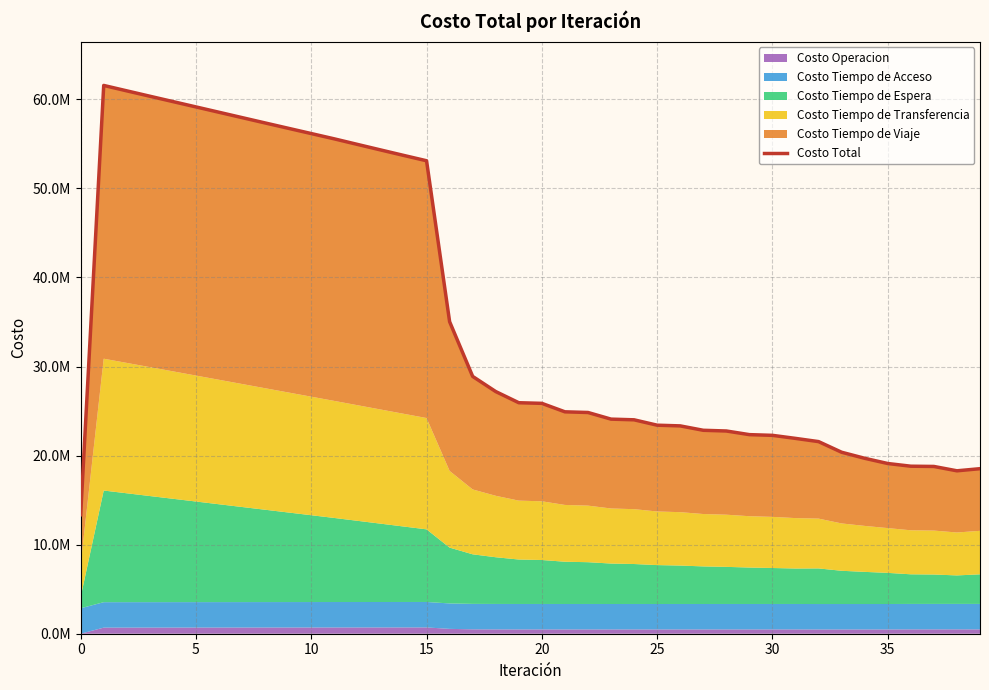

The chart shows a value of 21933395.5 at 31. True or false?

True